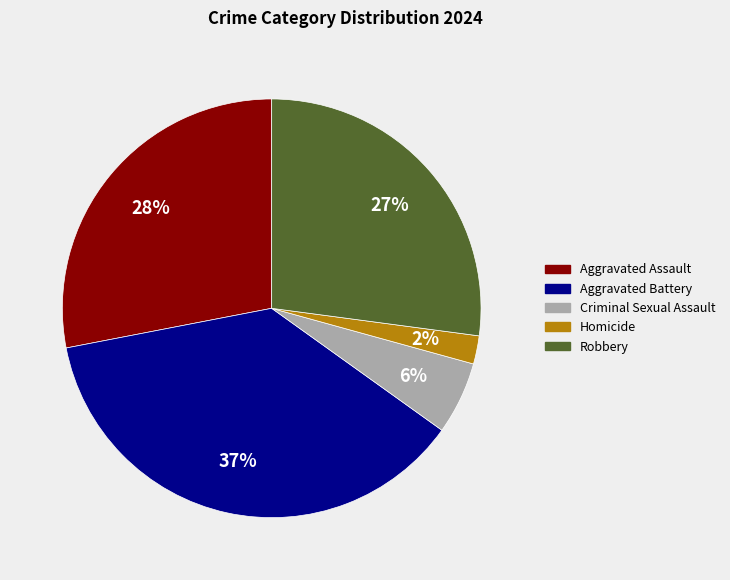

Rank the categories by value from highest to lowest.

Aggravated Battery, Aggravated Assault, Robbery, Criminal Sexual Assault, Homicide